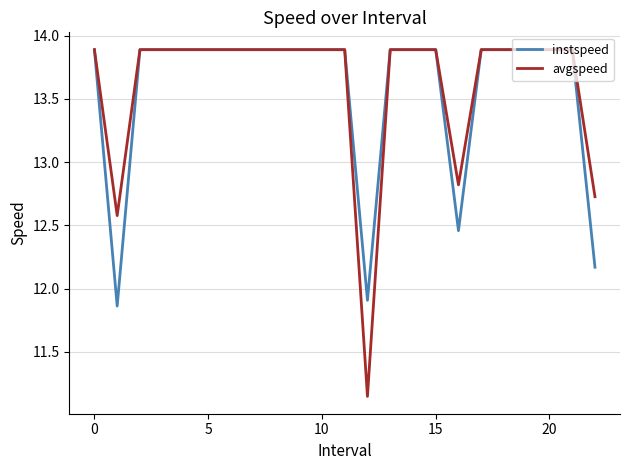

Which series has the widest spread of values?

avgspeed